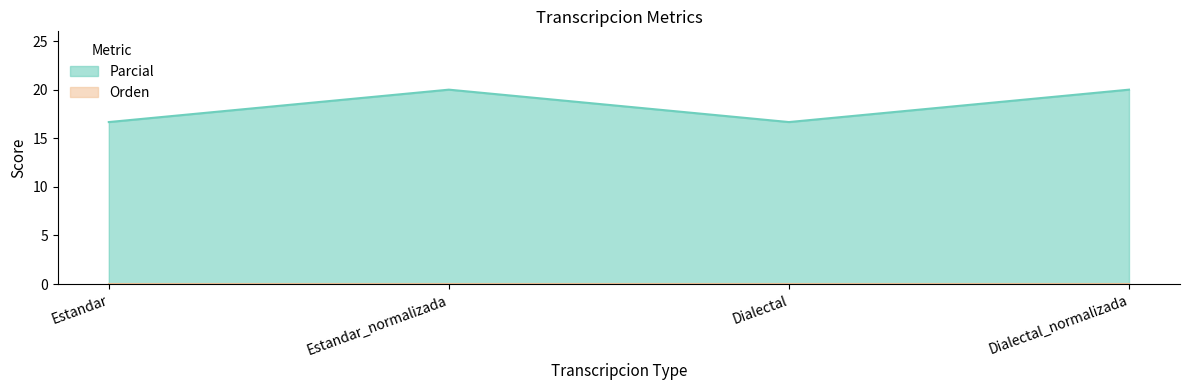

What is the difference between the second highest and minimum values?

3.3